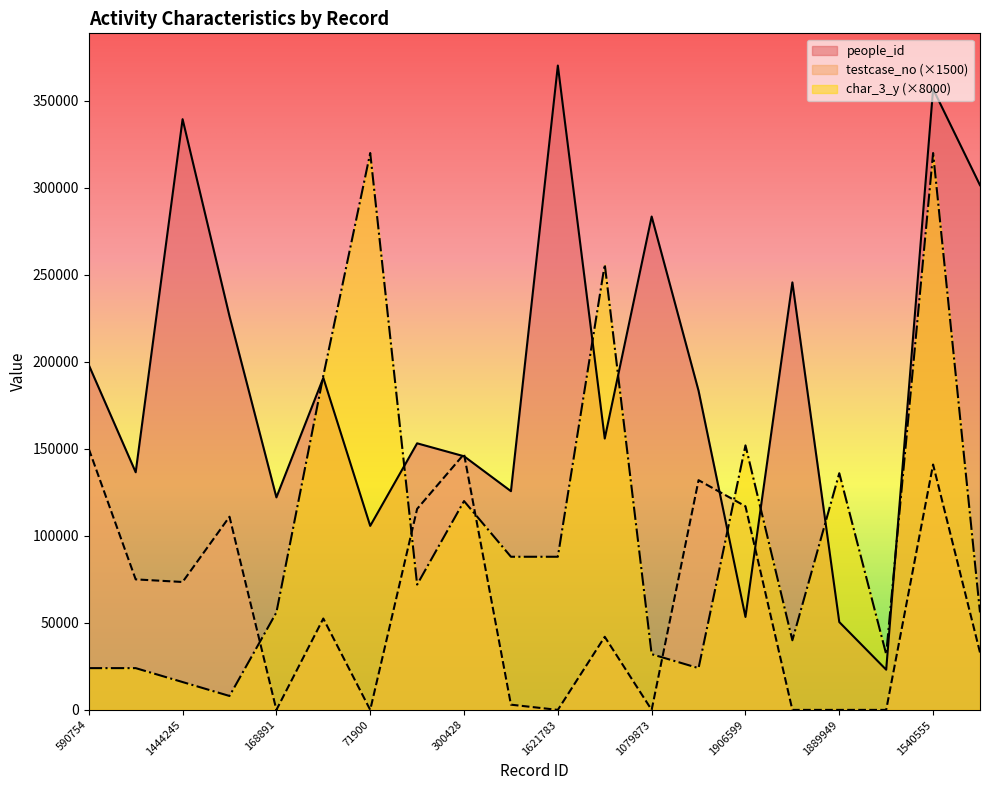

Reading right to left, transcribe all the data shown in this chart.

people_id: 1234969=301514	1540555=356782	772902=23098	1889949=50477	858465=245660	1906599=53403	505509=183372	1079873=283503	356475=155940	1621783=370270	187997=125685	300428=145746	341594=153186	71900=105739	547911=190824	168891=122119	745918=226220	1444245=339455	246956=136555	590754=198201
testcase_no: 1234969=33000	1540555=141000	772902=0	1889949=0	858465=0	1906599=117000	505509=132000	1079873=0	356475=42000	1621783=0	187997=3000	300428=147000	341594=115500	71900=0	547911=52500	168891=0	745918=111000	1444245=73500	246956=75000	590754=150000
char_3_y: 1234969=56000	1540555=320000	772902=32000	1889949=136000	858465=40000	1906599=152000	505509=24000	1079873=32000	356475=256000	1621783=88000	187997=88000	300428=120000	341594=72000	71900=320000	547911=192000	168891=56000	745918=8000	1444245=16000	246956=24000	590754=24000